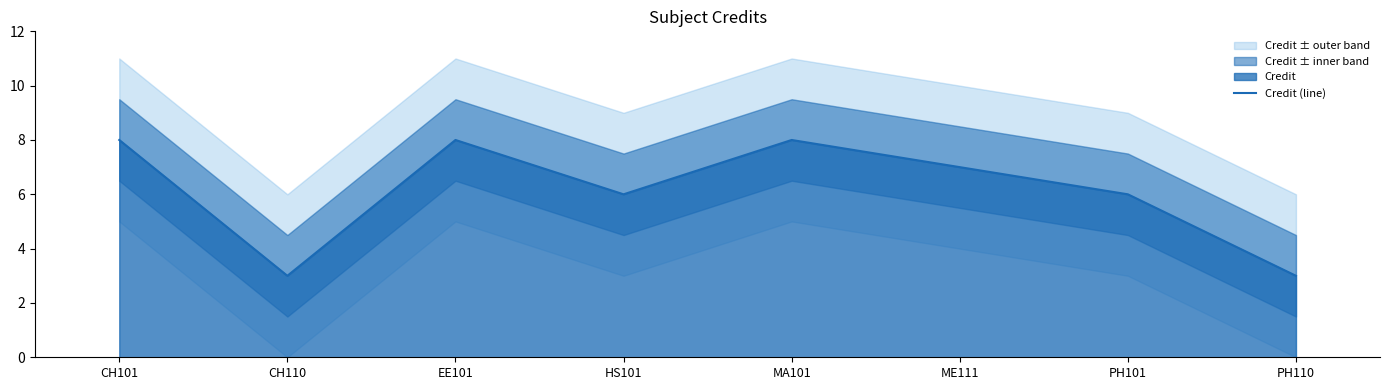

Where is the first local maximum?

EE101